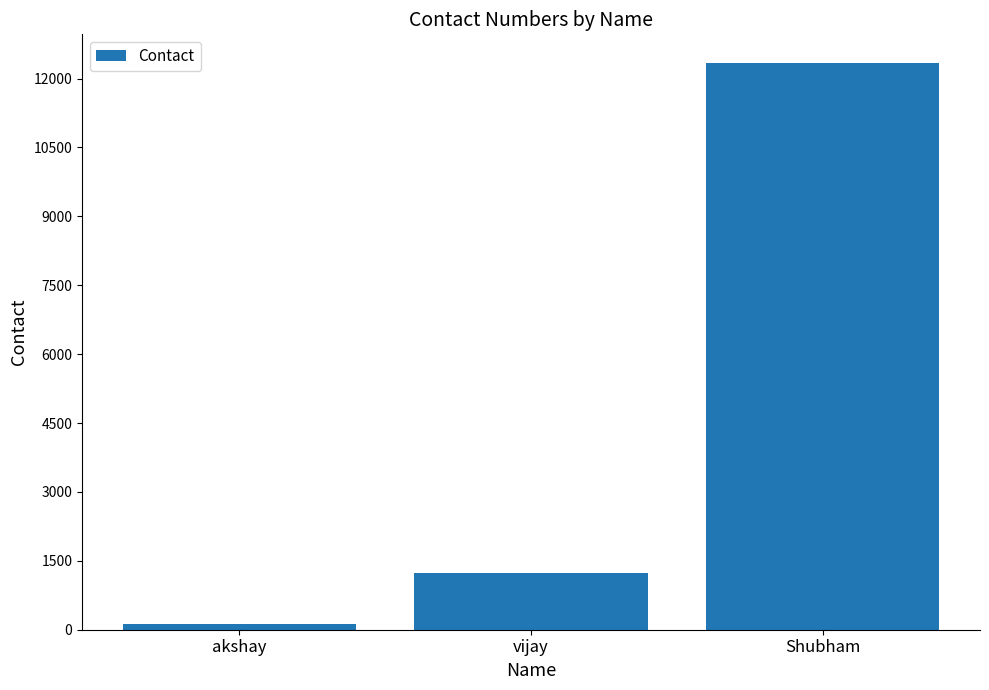

What is the difference between the maximum and minimum values?

12222